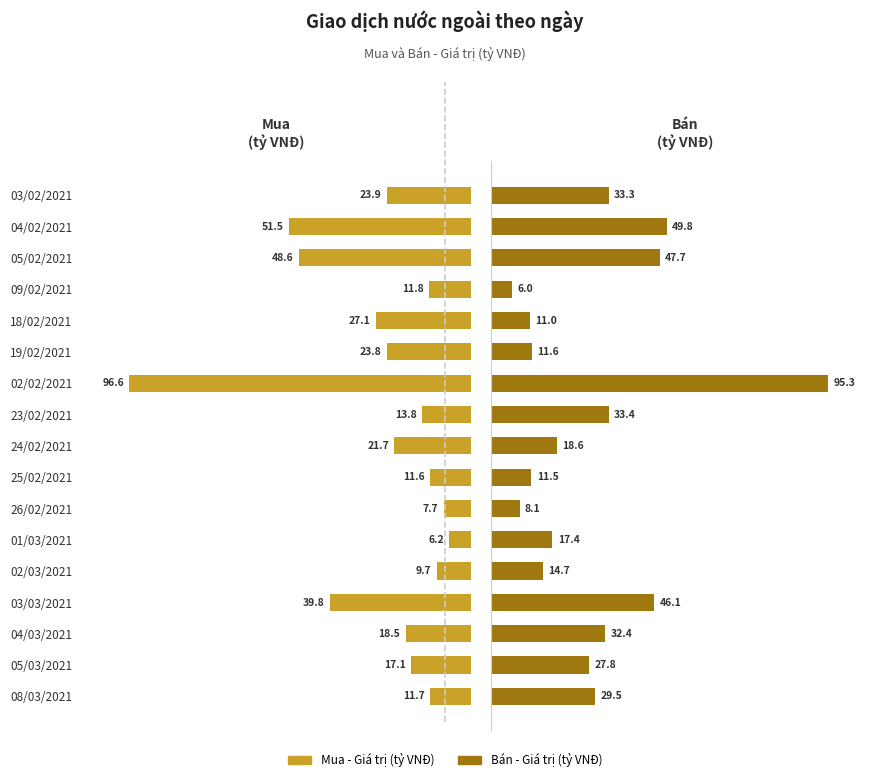

Which series changed the most between 03/03/2021 and 18/02/2021?

Bán - Giá trị (tỷ VNĐ)